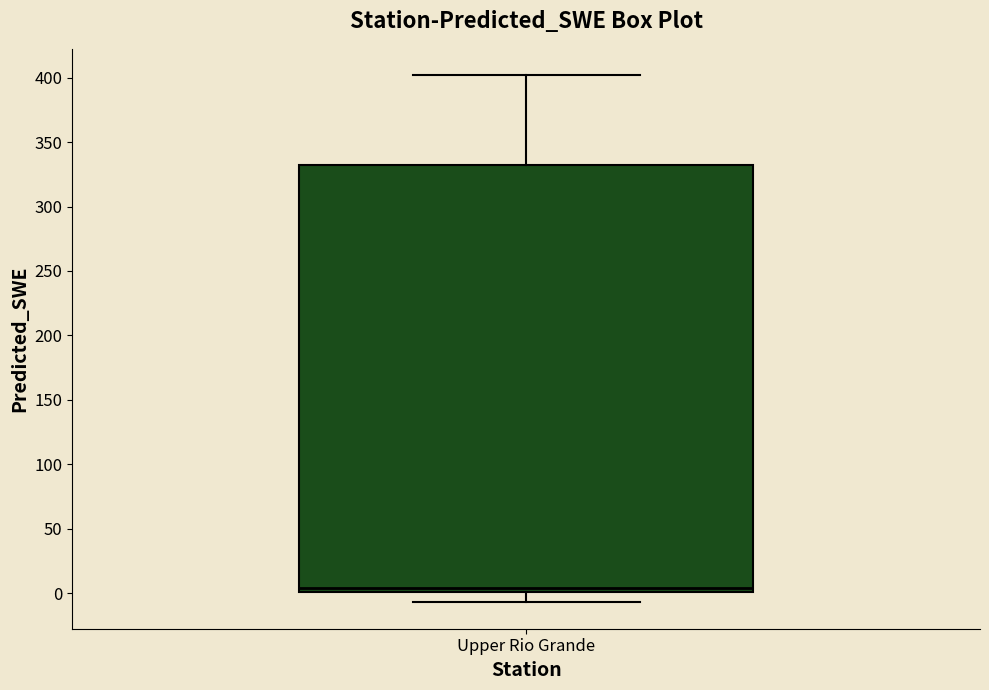

Read this box plot against the y-axis: the position of the median line, the range covered by the box, and the ends of both whiskers. The values are not printed on the chart, so give them approximately, as read against the axis.

median 5, box 0 to 330, whiskers -5 to 400